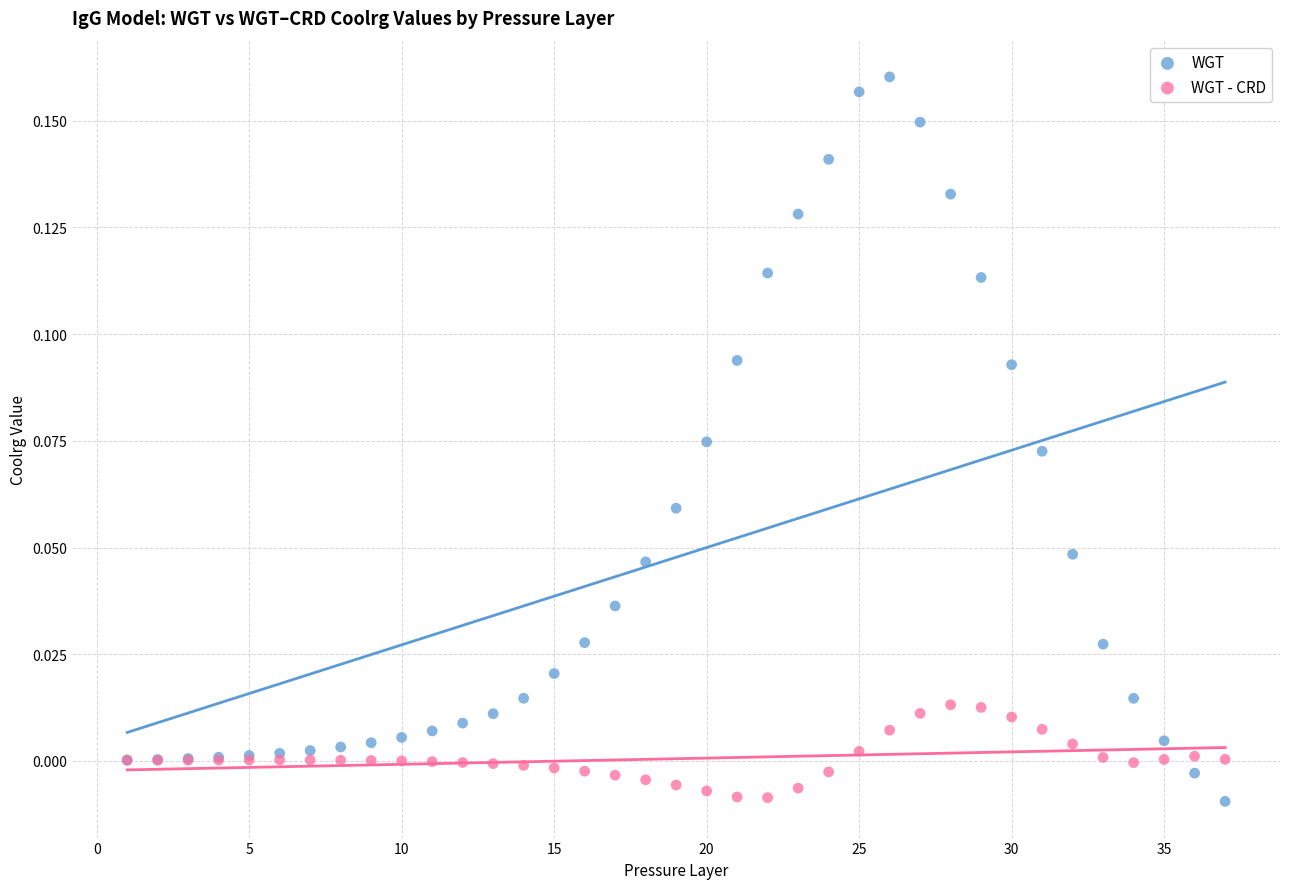

Which series has the widest spread of Y values?

WGT